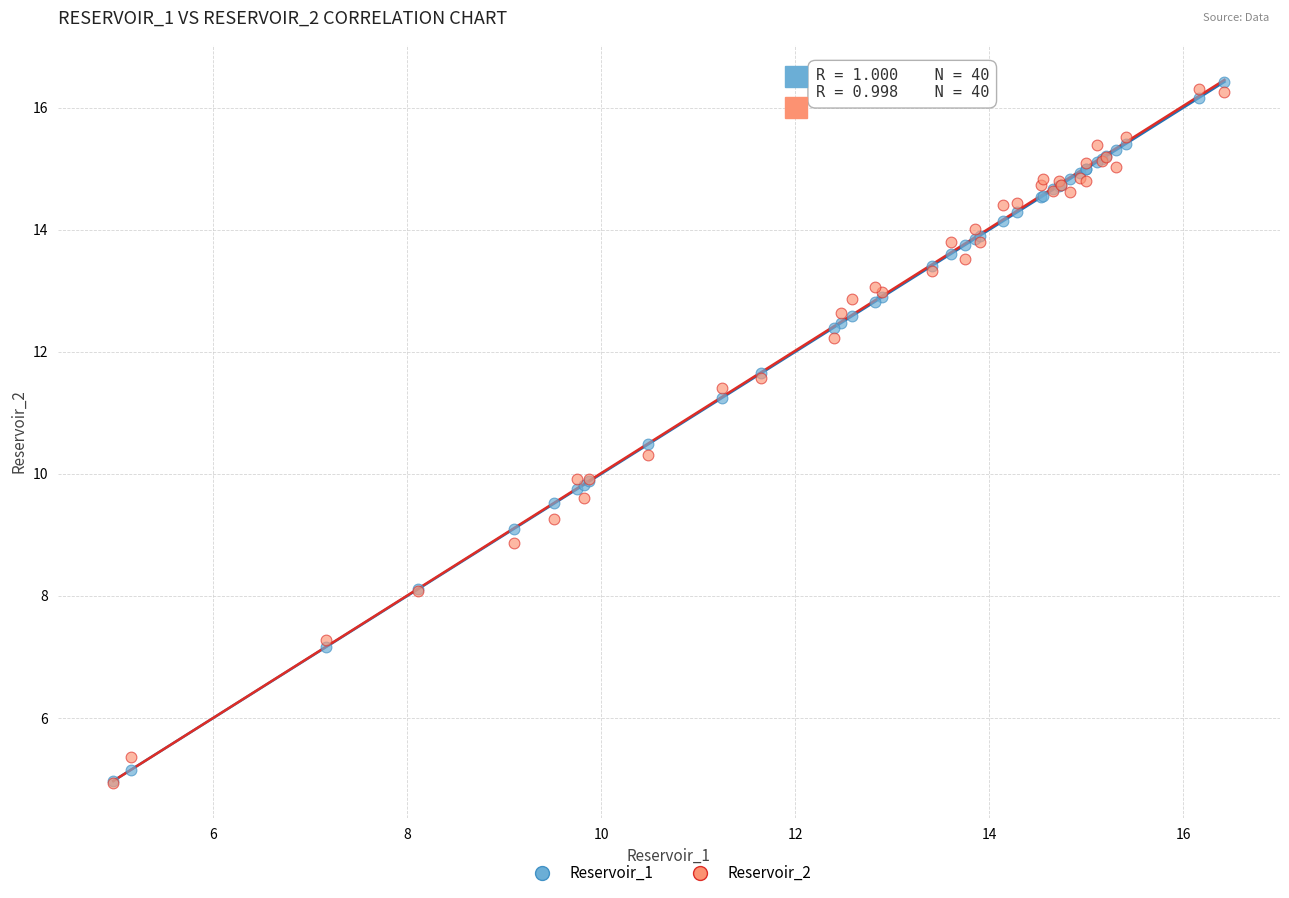

What are all the series names shown in the legend?

Reservoir_1, Reservoir_2